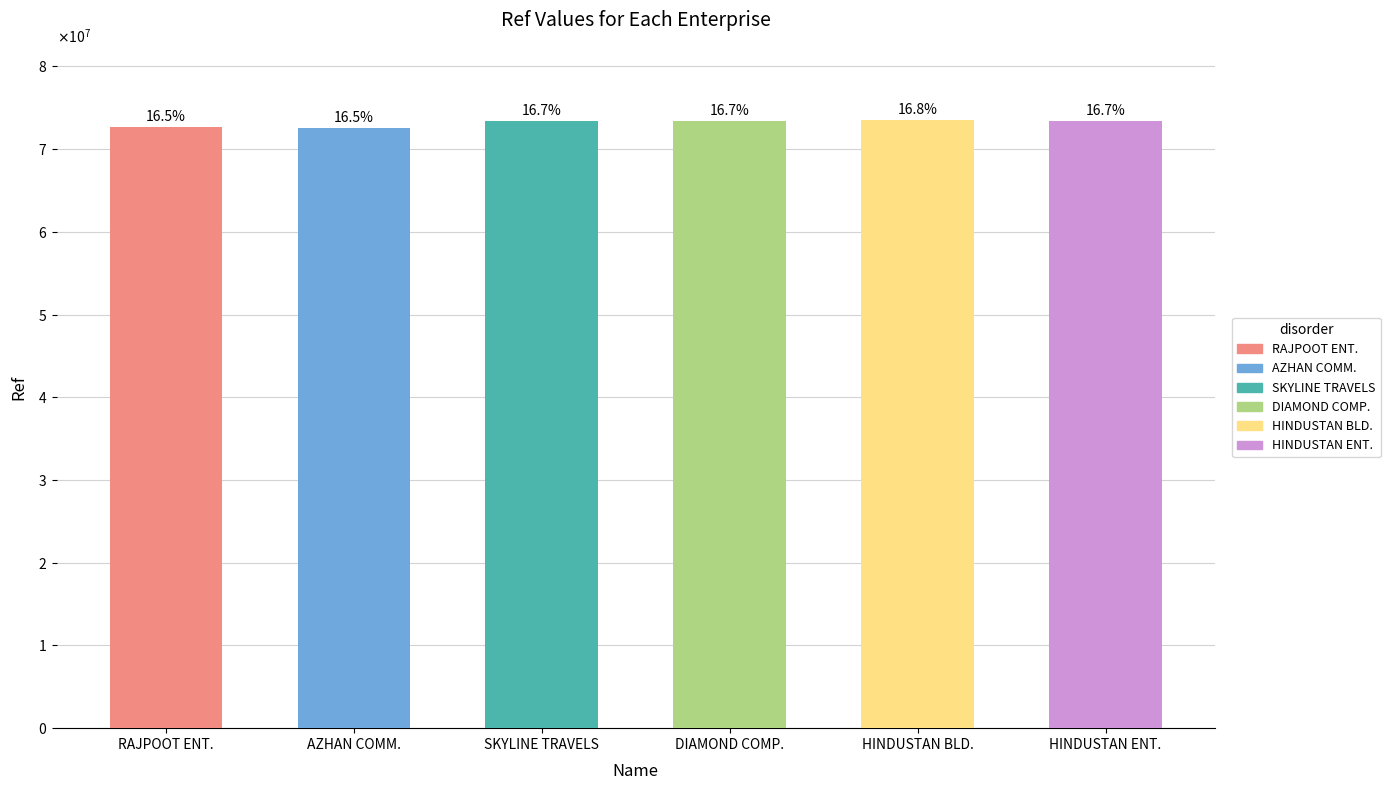

Which category has the lowest value across all series?

M/S AZHAN COMMUNICATION